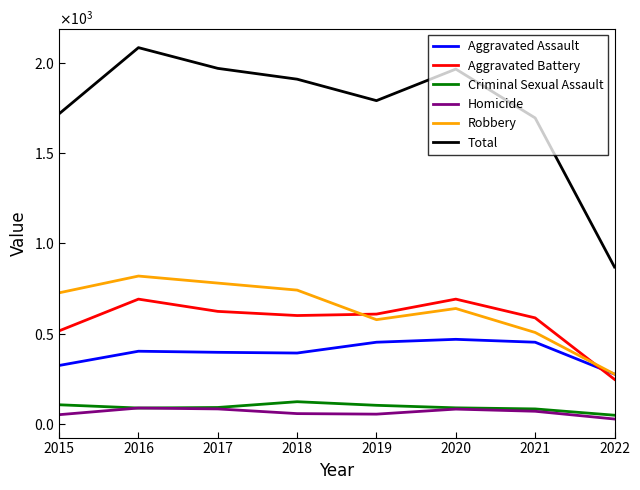

Read the Total value at 2022.

869